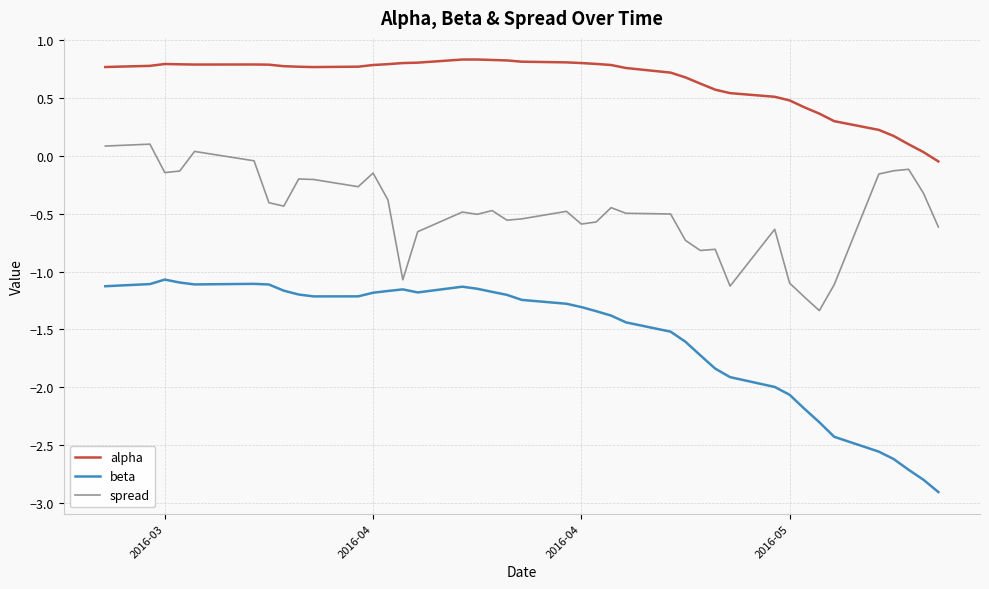

At how many categories does at least one series exceed 0?

39